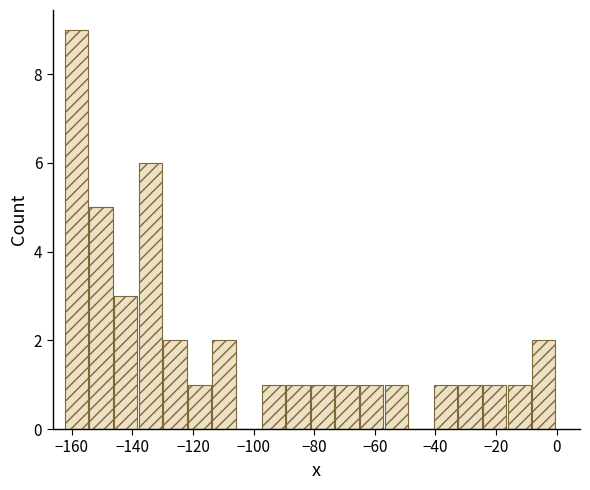

Which range on the x-axis has the tallest bar?

-162 to -154